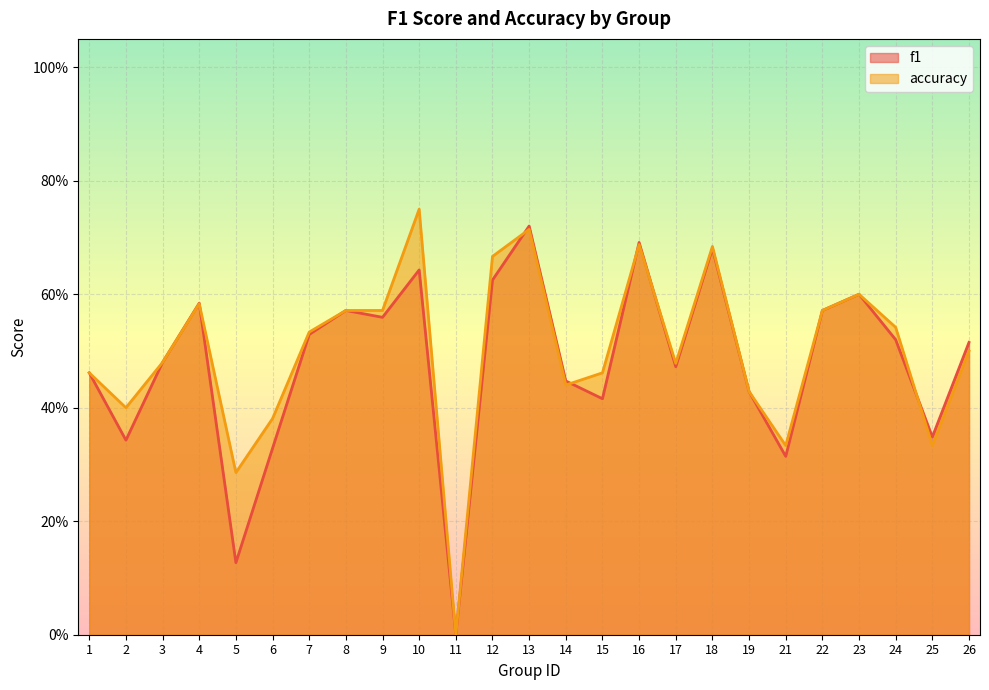

At how many categories does at least one series exceed 0?

24